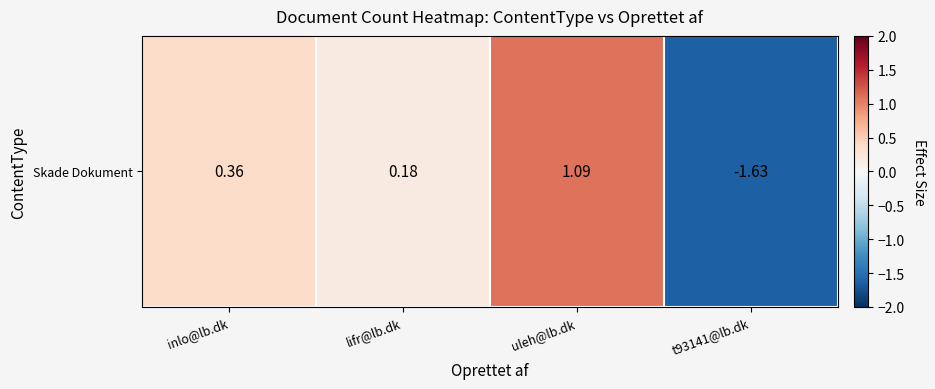

True or false: the data shows -1.6 at t93141@lb.dk.

True